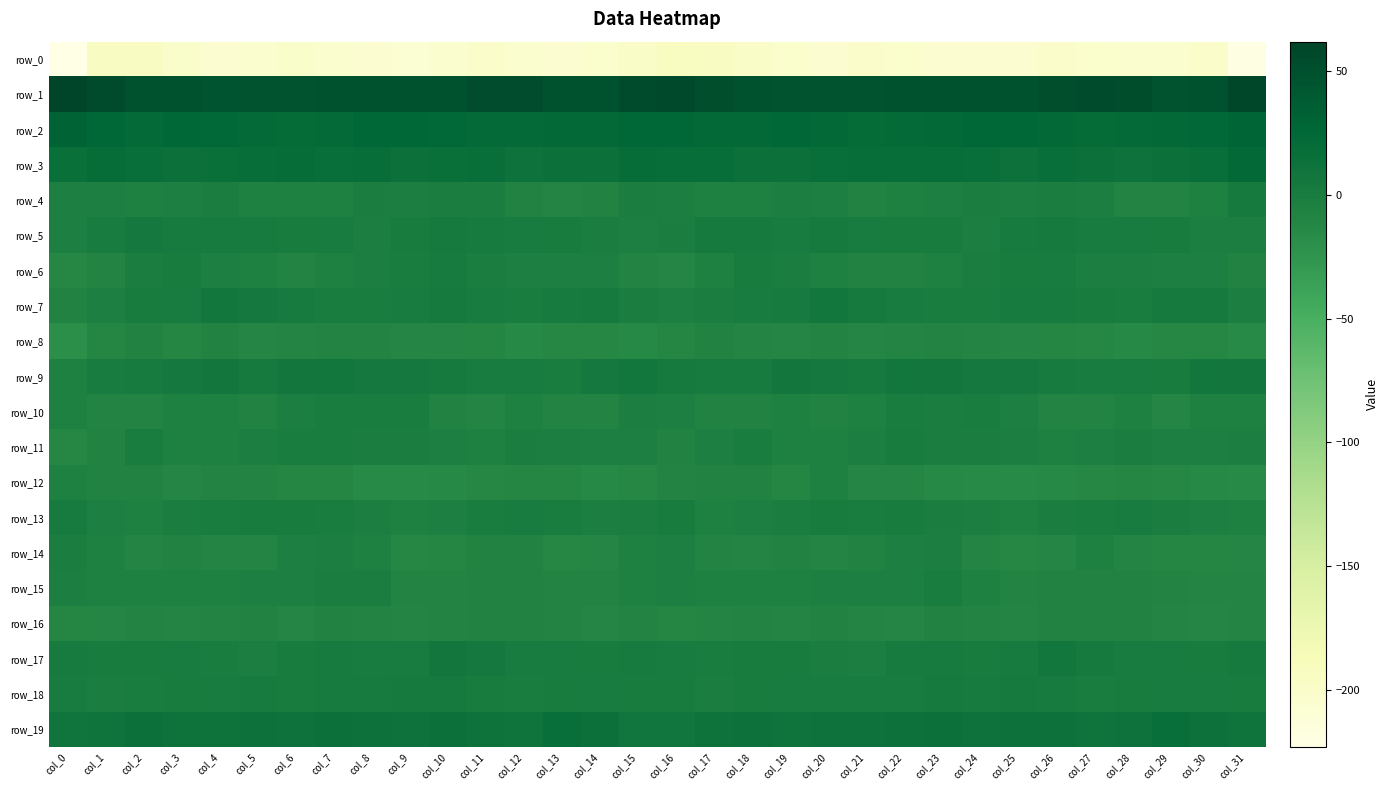

Is the value of row_11 at col_1 greater than the value of row_19 at col_26?

No